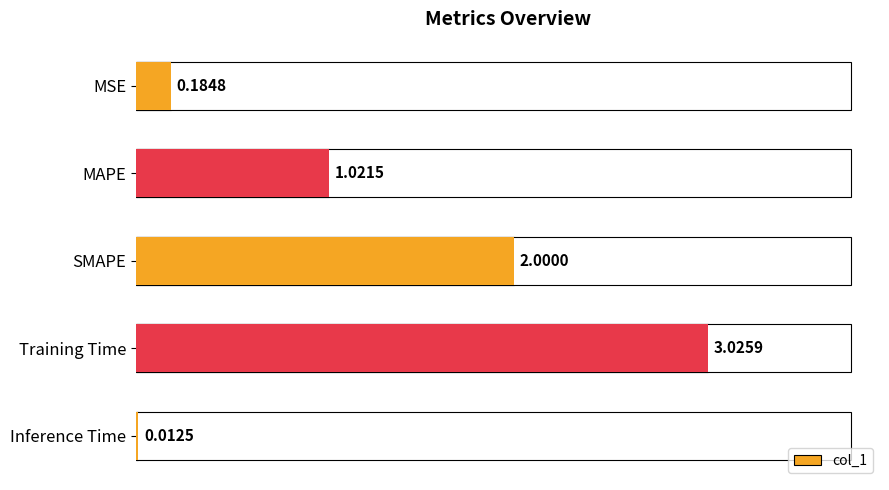

What is the average value?

1.2